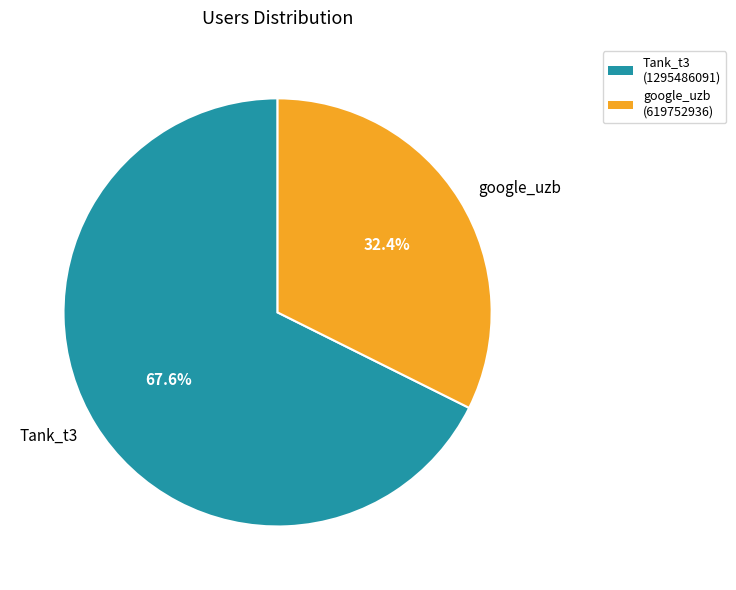

To the nearest percent, what is the combined percentage of google_uzb and Tank_t3?

100%